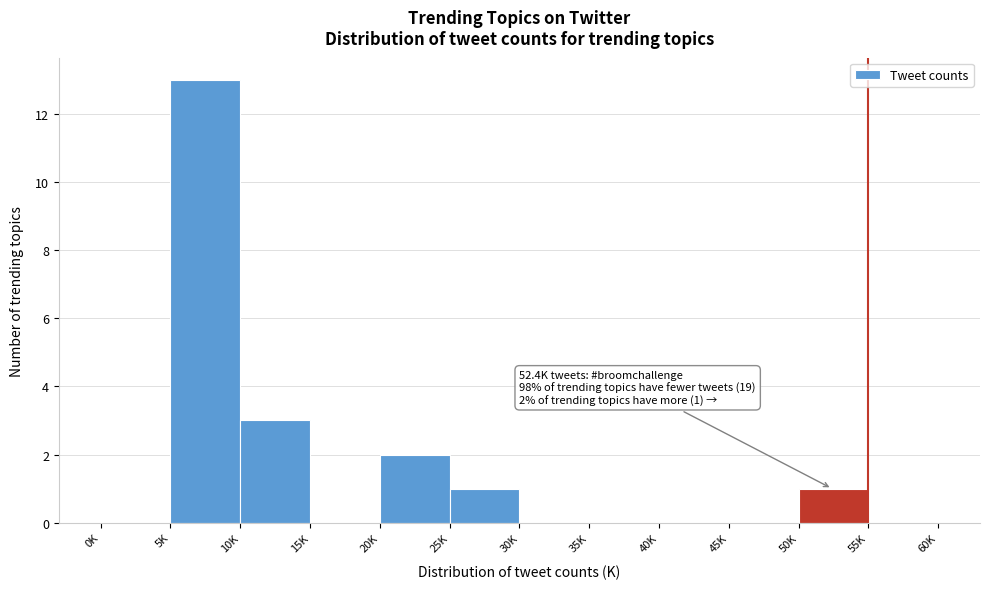

Reading left to right, extract all data points from this chart.

0K=0	5K=13	10K=3	15K=0	20K=2	25K=1	30K=0	35K=0	40K=0	45K=0	50K=1	55K=0